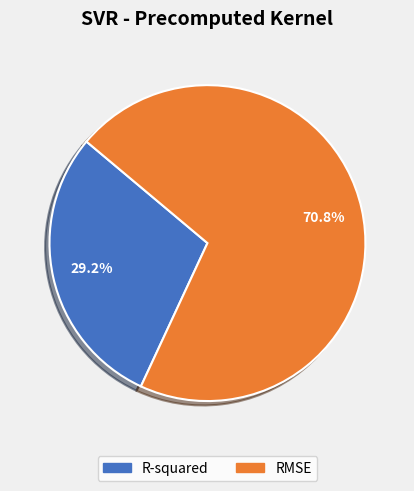

What is the ratio of the value at R-squared to the value at RMSE?

0.4